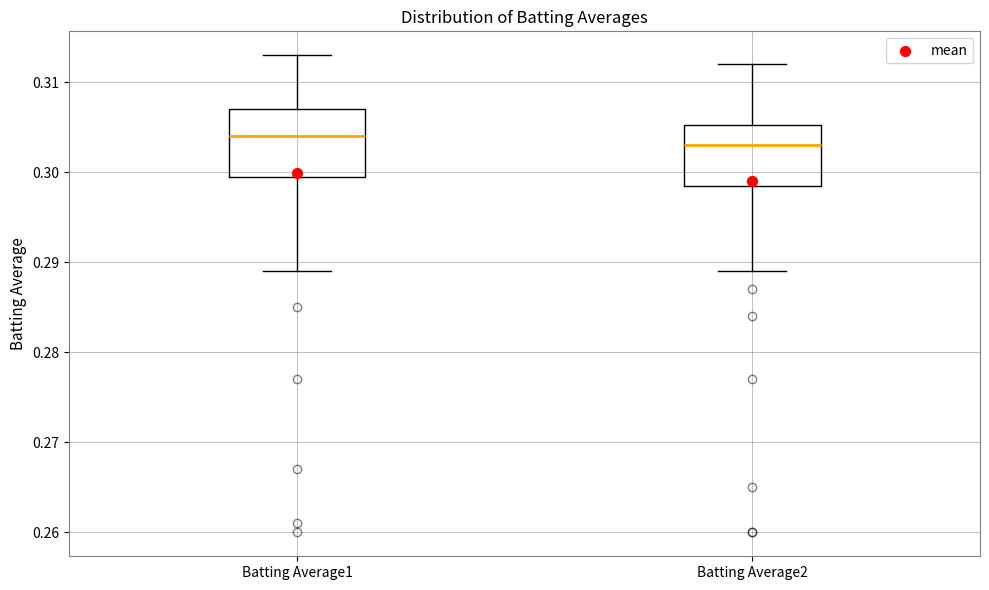

Where is the upper edge of the box for Batting Average1 on the y-axis? The values are not printed on the chart, so give them approximately, as read against the axis.

0.307